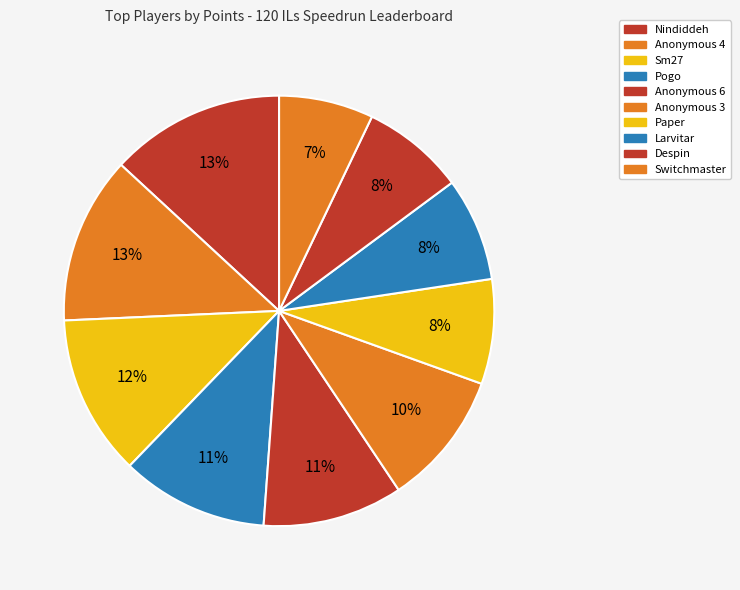

What percentage is the Pogo slice, to the nearest percent?

11%